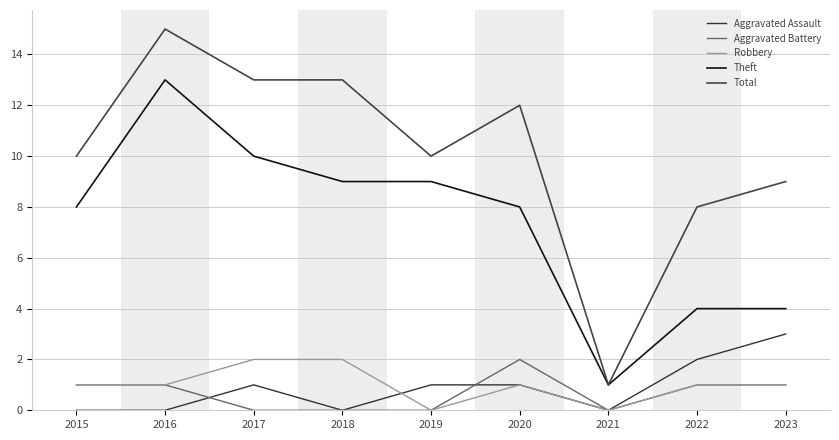

How many lines are shown in the chart?

5